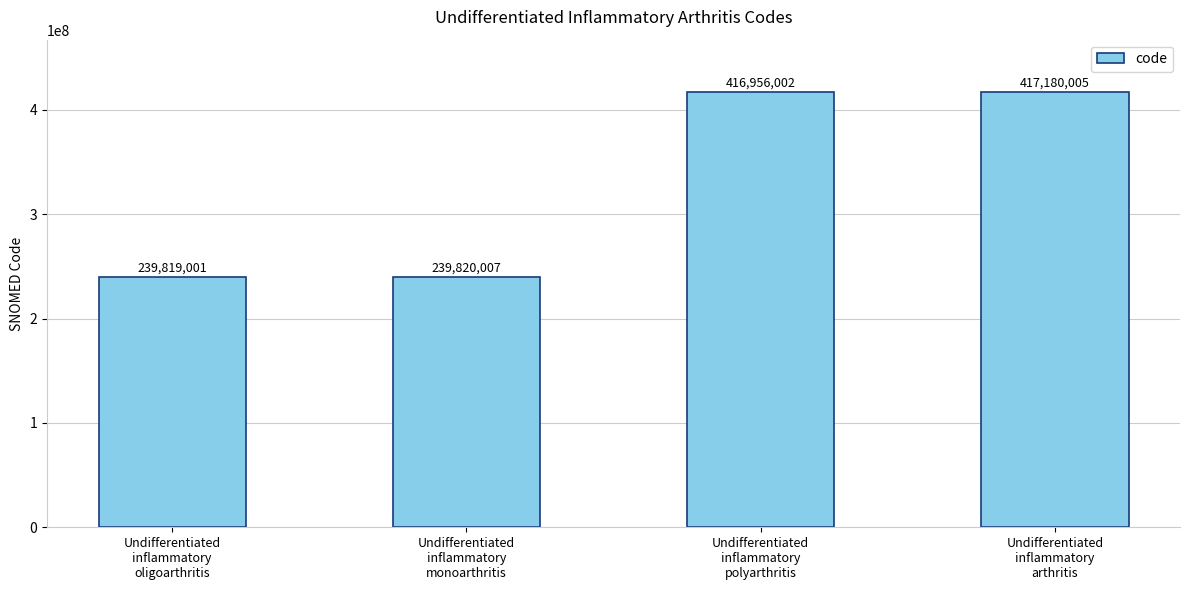

What is the greatest value displayed?

417180005